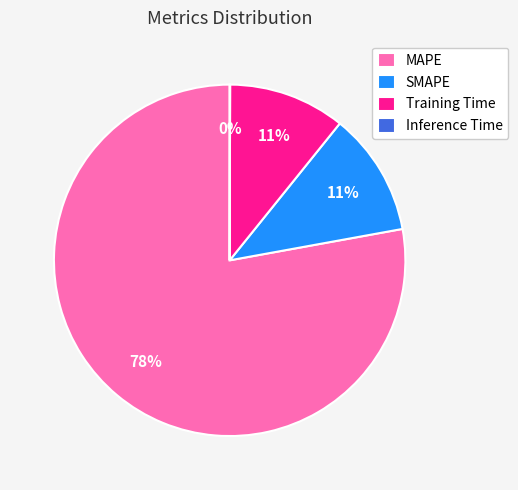

What is the largest slice in the pie chart?

MAPE